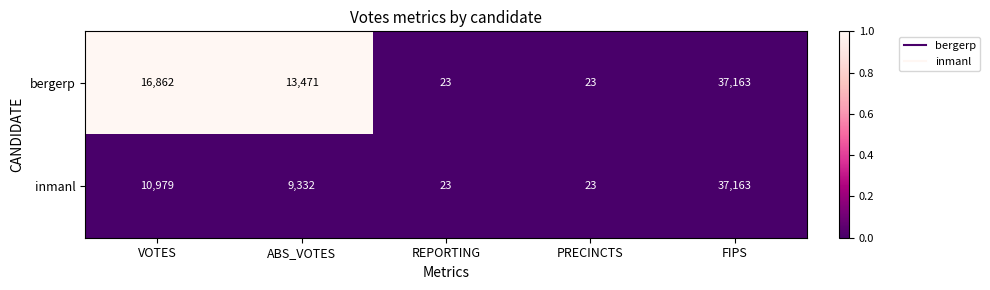

Reading left to right, what are all the values shown in this chart?

bergerp: VOTES=16862	ABS_VOTES=13471	REPORTING=23	PRECINCTS=23	FIPS=37163
inmanl: VOTES=10979	ABS_VOTES=9332	REPORTING=23	PRECINCTS=23	FIPS=37163